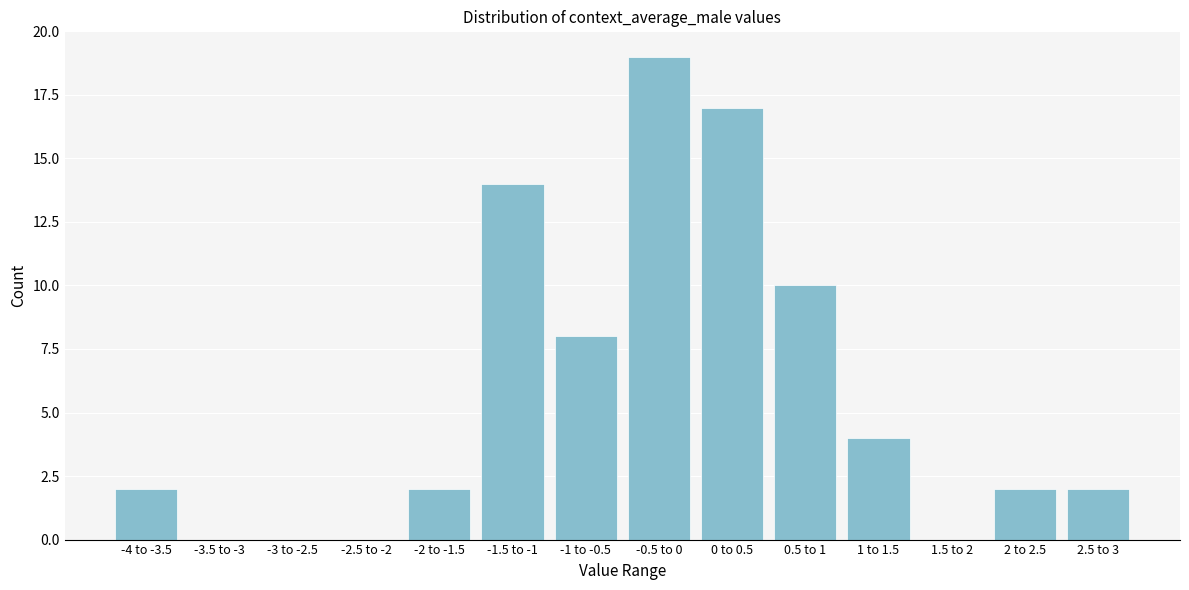

Reading left to right, list all the values displayed in this chart.

-4 to -3.5=2	-3.5 to -3=0	-3 to -2.5=0	-2.5 to -2=0	-2 to -1.5=2	-1.5 to -1=14	-1 to -0.5=8	-0.5 to 0=19	0 to 0.5=17	0.5 to 1=10	1 to 1.5=4	1.5 to 2=0	2 to 2.5=2	2.5 to 3=2